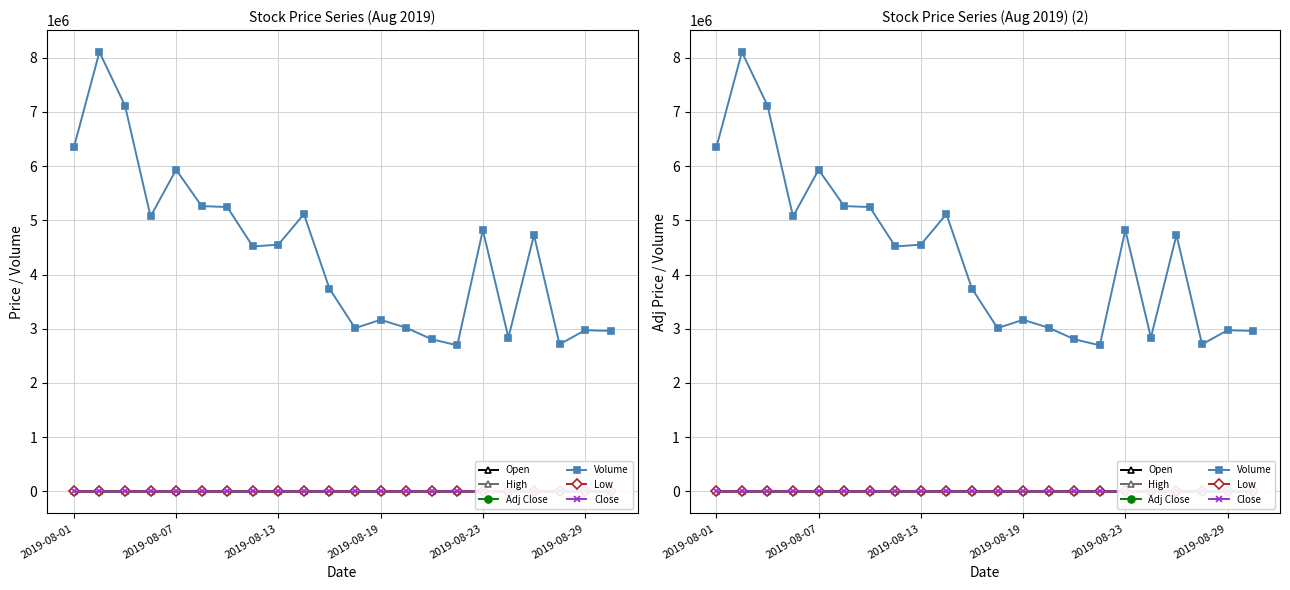

Which has a higher value, 2019-08-19 or 18?

2019-08-19